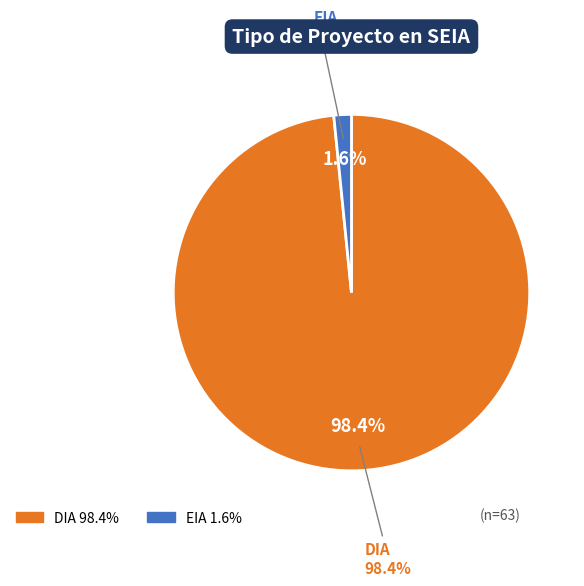

Does EIA account for over 50% of the chart?

No